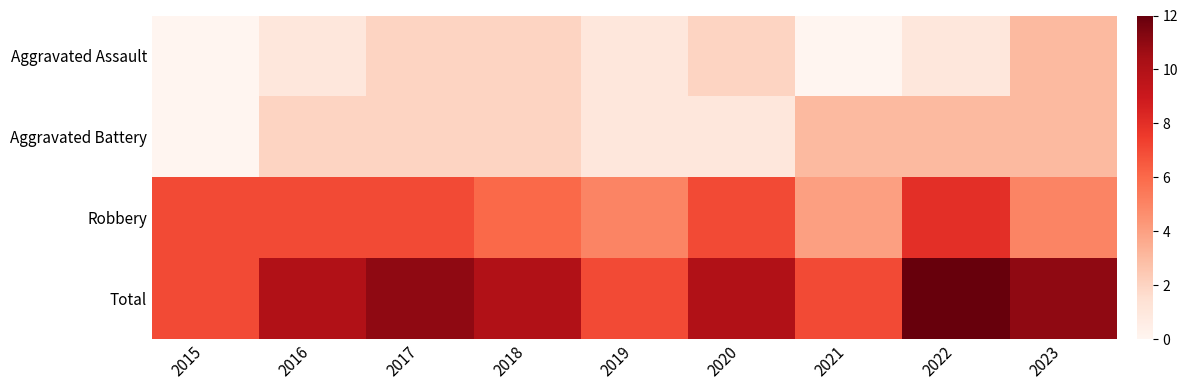

Which category has the highest value across all series?

2022